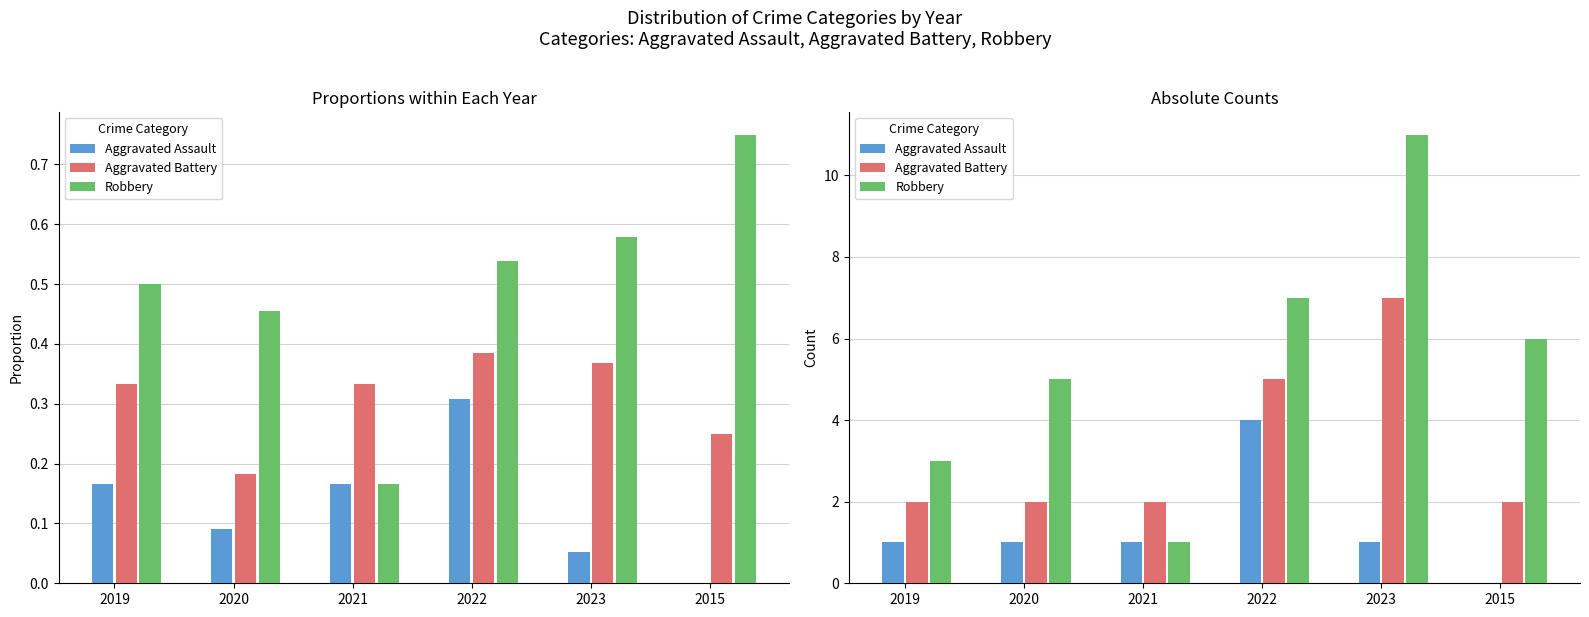

The value of Aggravated Battery at 2019 is 2. True or false?

True